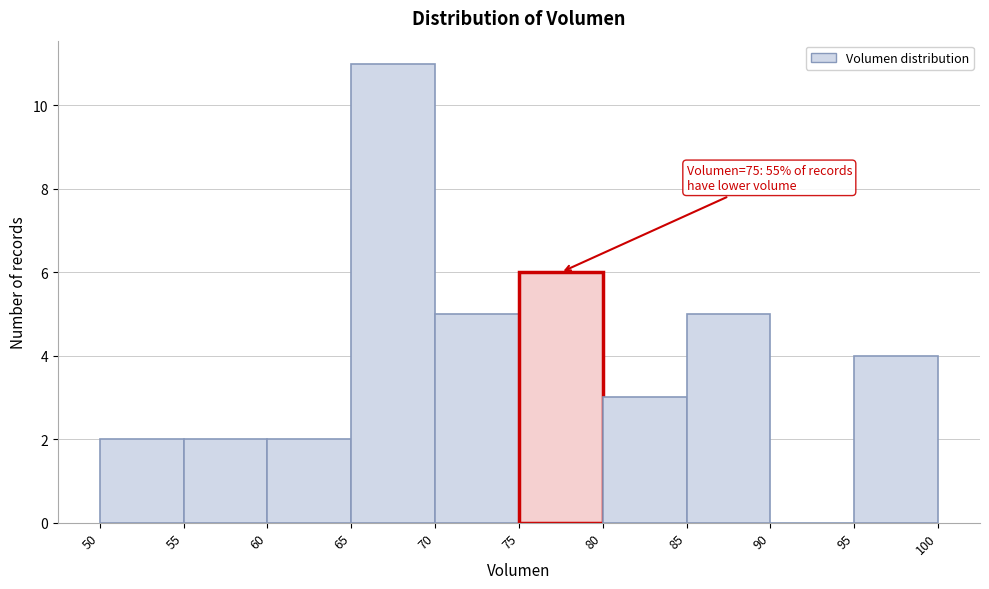

Which range on the x-axis has the tallest bar?

65 to 70